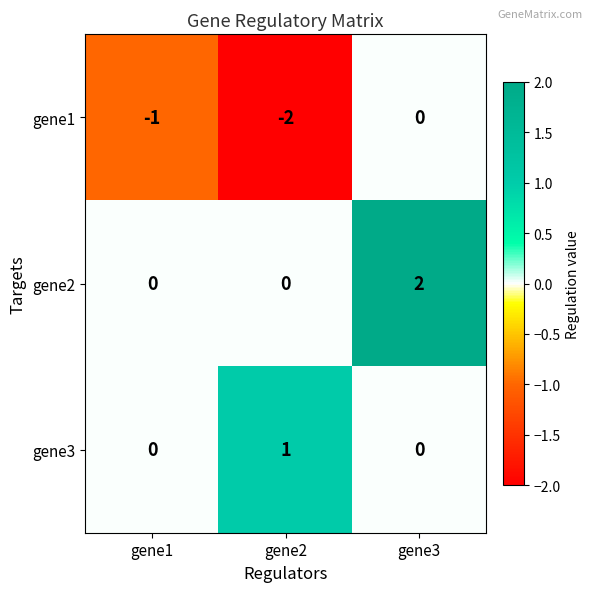

Reading right to left, what are all the values shown in this chart?

gene1: gene3=0	gene2=-2	gene1=-1
gene2: gene3=2	gene2=0	gene1=0
gene3: gene3=0	gene2=1	gene1=0